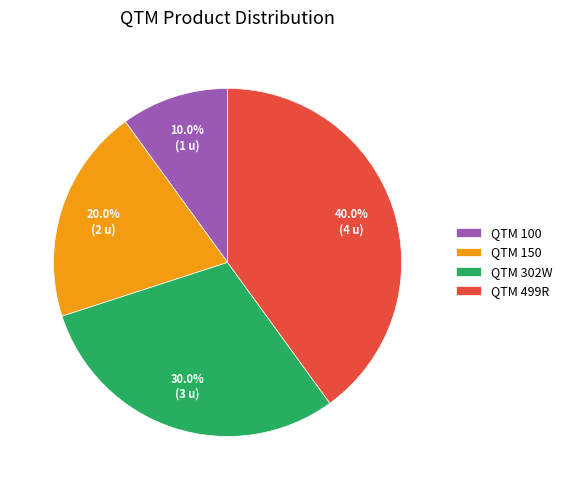

To the nearest percent, what portion does QTM 302W represent?

30%